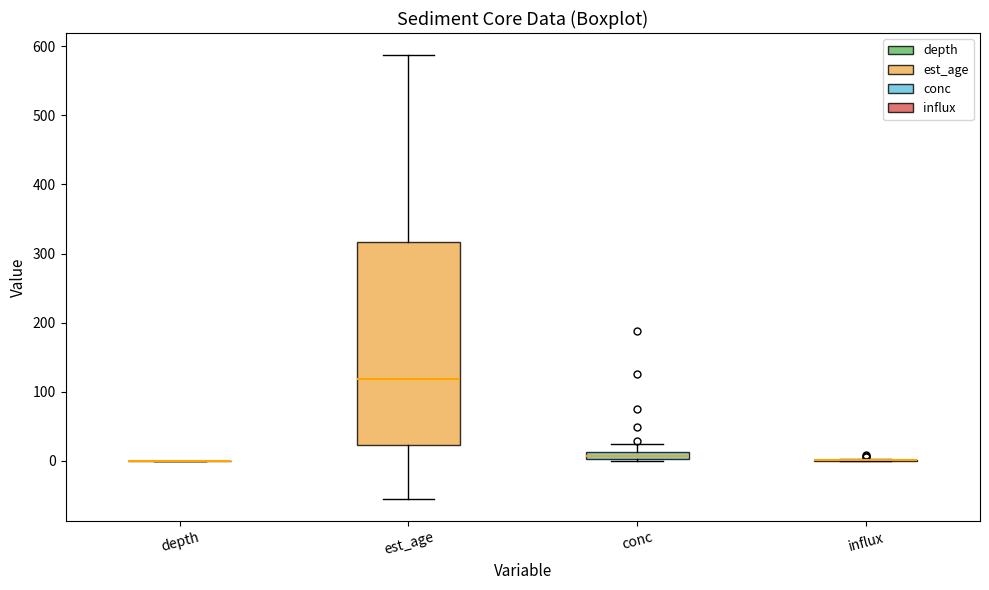

Comparing the boxes themselves (not the whiskers), which one is the tallest?

est_age